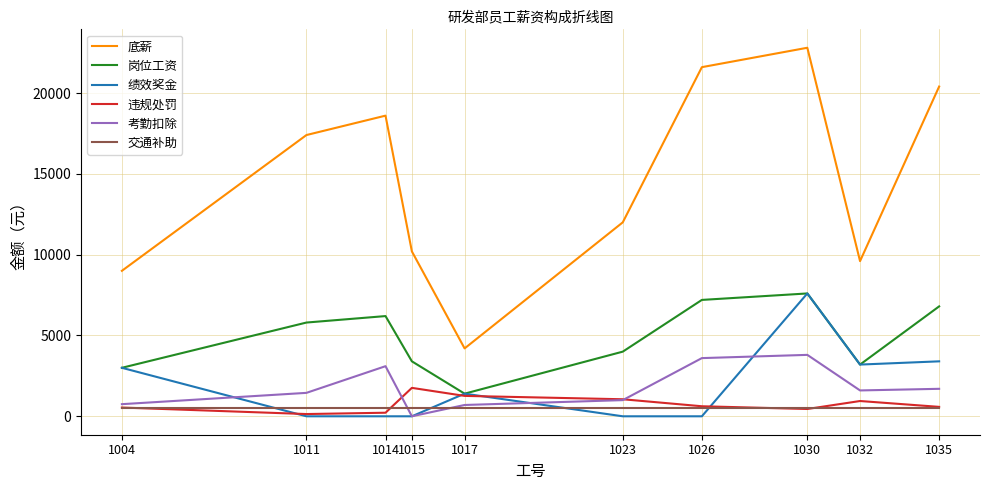

In 违规处罚, how many points are lower than both neighbors (excluding endpoints)?

2